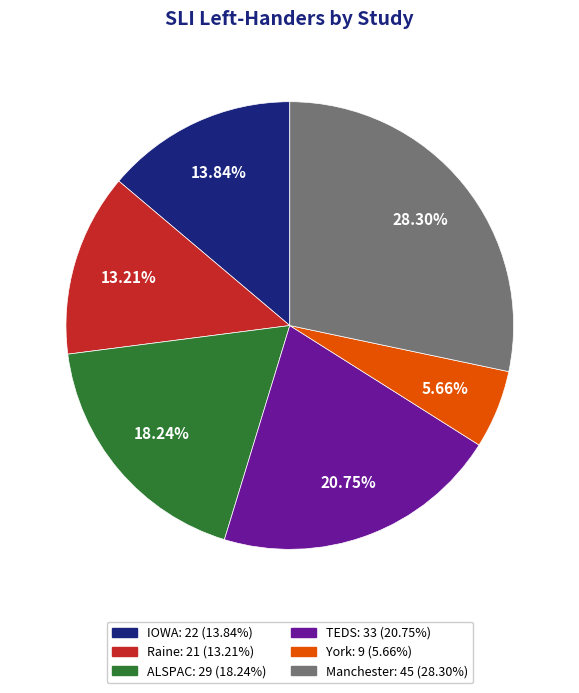

Which slice is the largest?

Manchester